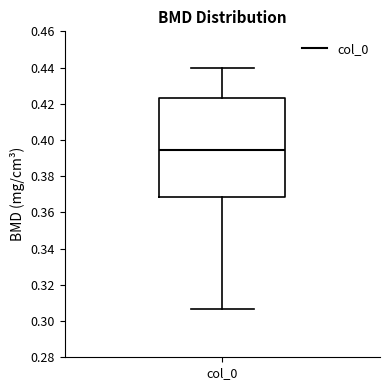

Read this box plot against the y-axis: the position of the median line, the range covered by the box, and the ends of both whiskers. The values are not printed on the chart, so give them approximately, as read against the axis.

median 0.394, box 0.368 to 0.424, whiskers 0.306 to 0.440